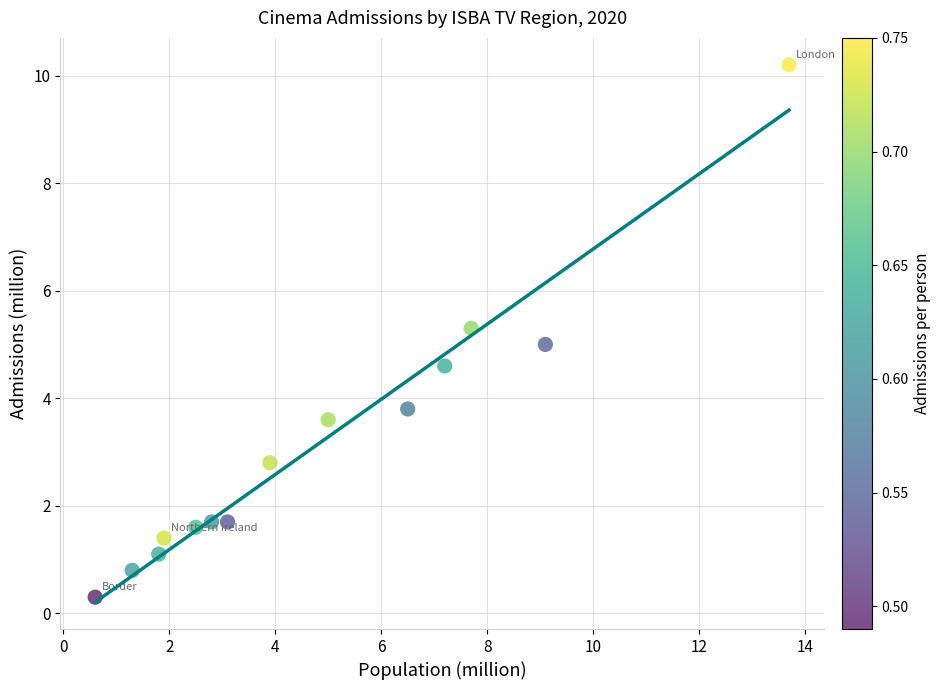

What is the range of X values (max minus min)?

13.1